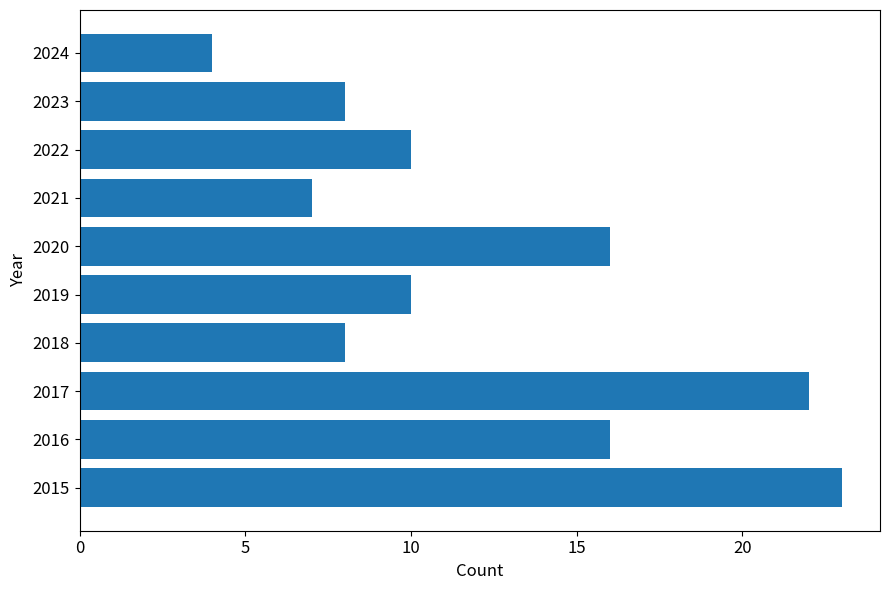

How many bars are there in total?

10